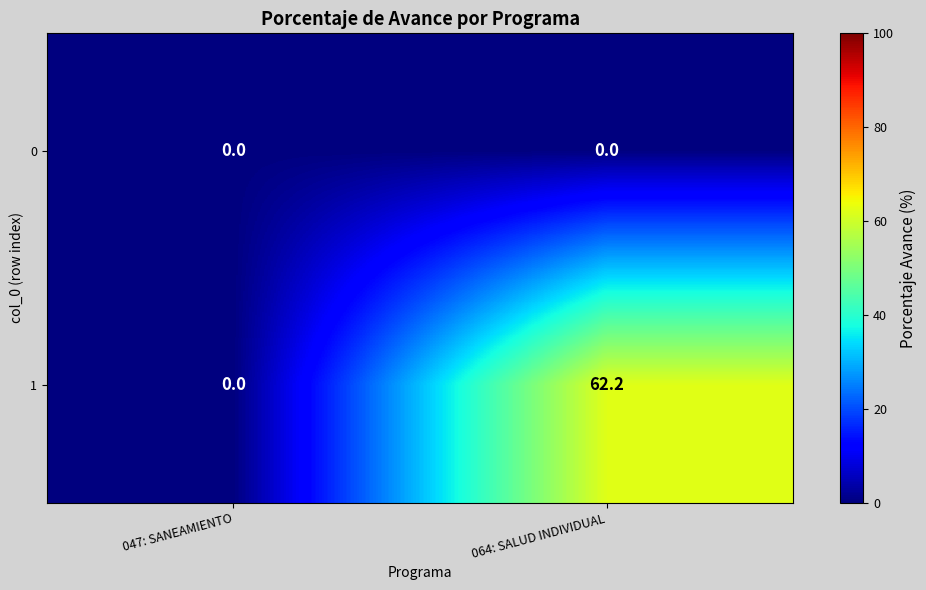

What is the sum of all 1 values?

62.2